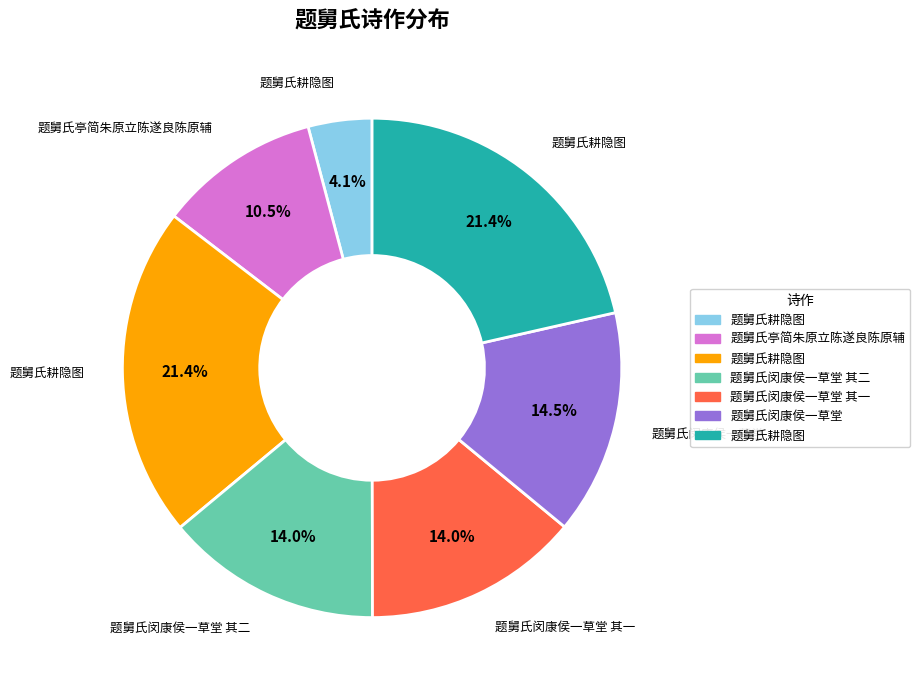

Is there any slice that represents more than half of the pie?

No